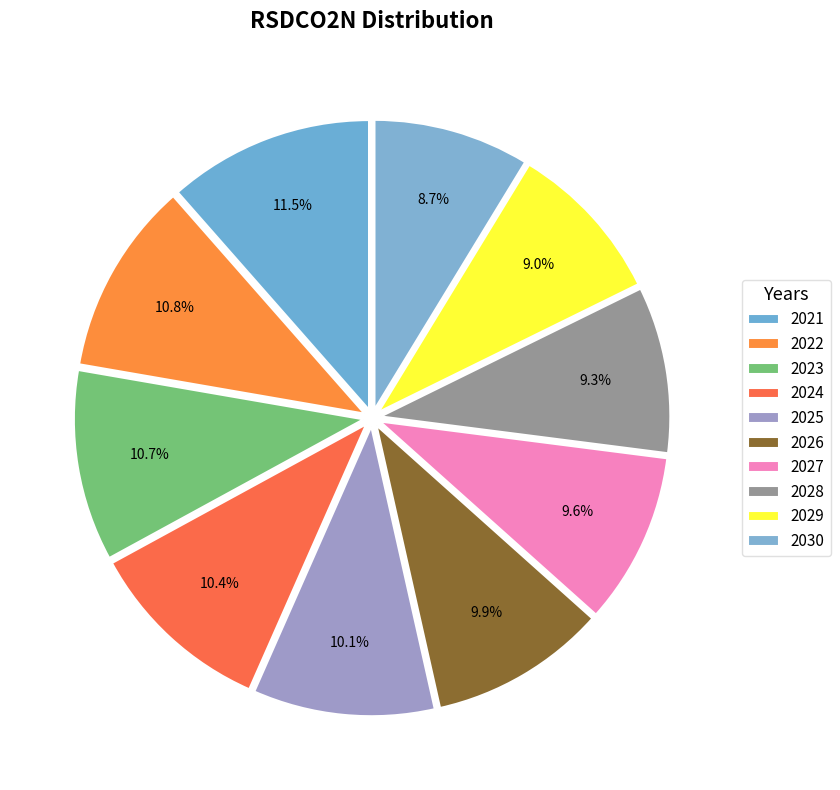

To the nearest percent, what is the difference between the 2025 and 2030 slice percentages?

1%